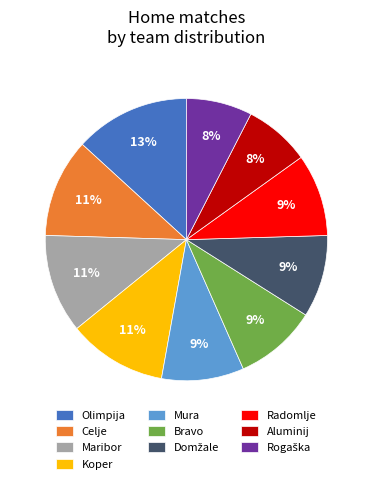

Count the number of slices in the pie.

10